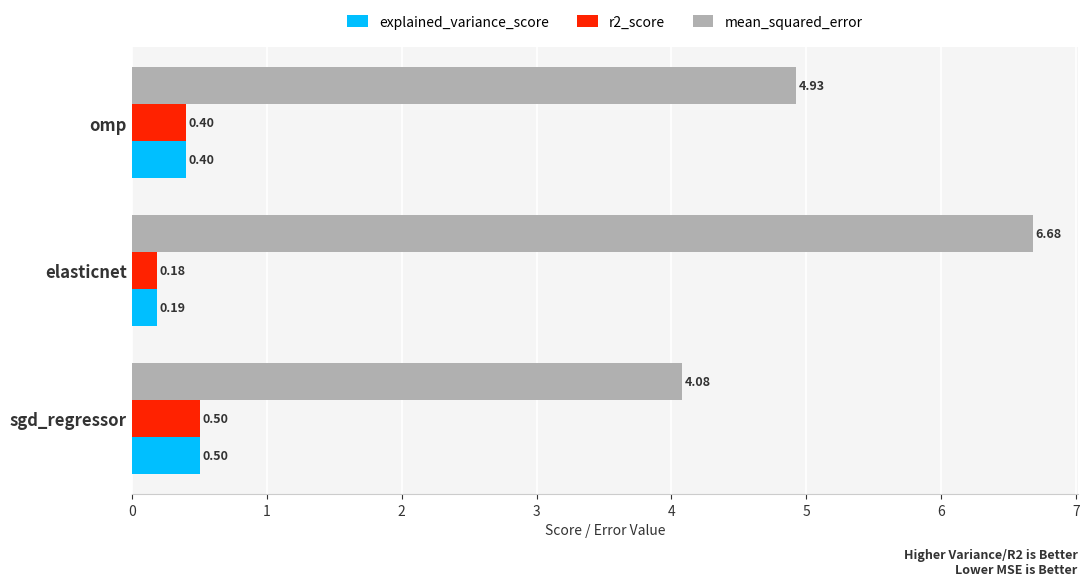

Rank the categories by mean_squared_error value from lowest to highest.

sgd_regressor, omp, elasticnet